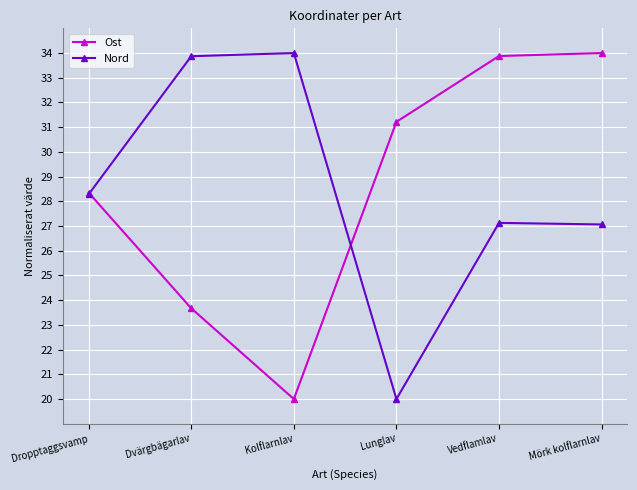

What is the greatest value displayed?

34.0